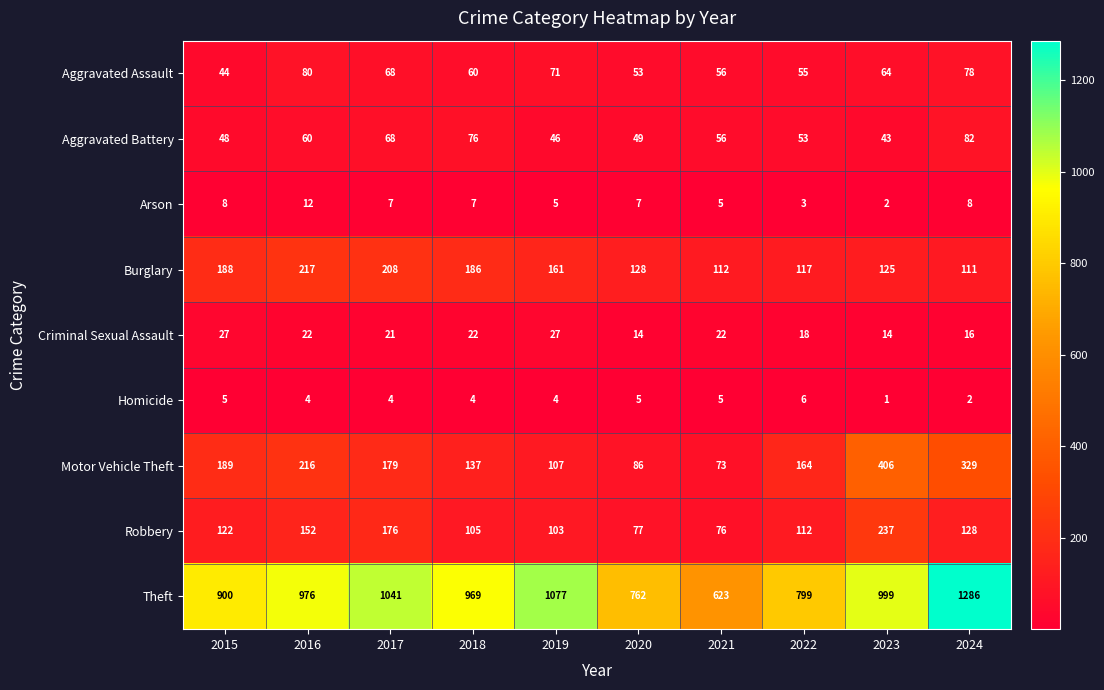

What is the average value of the Theft series?

943